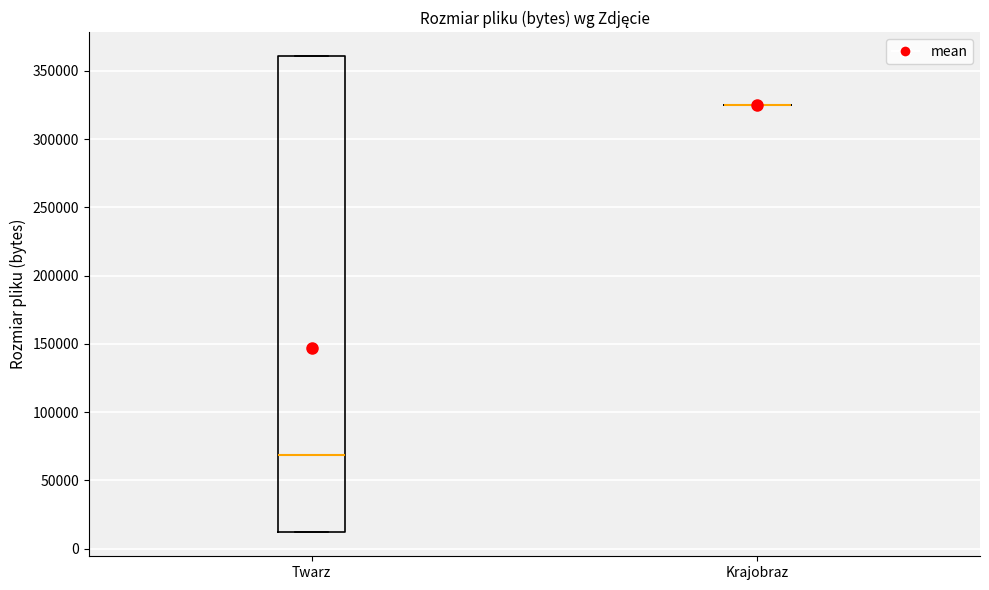

Which box is the tallest, from its lower edge to its upper edge?

Twarz